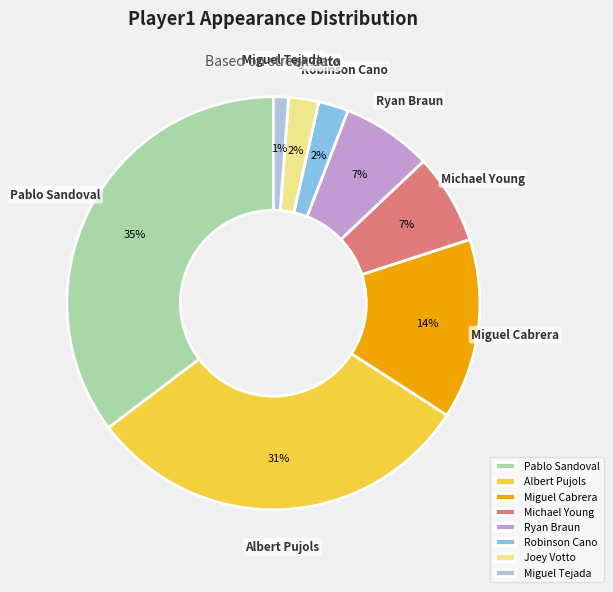

Is Albert Pujols the majority of the pie?

No